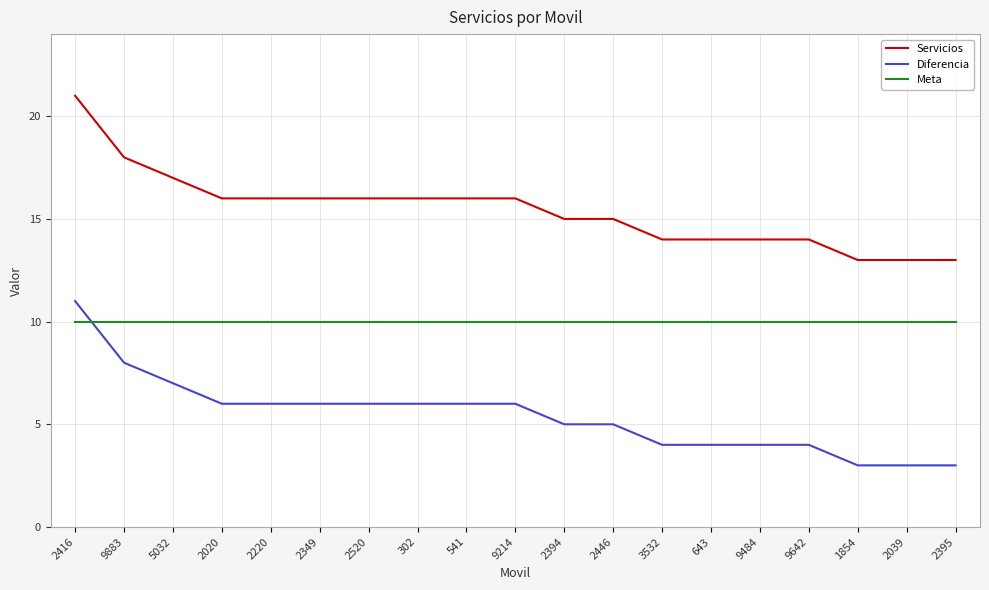

What position from the left is 1854?

17